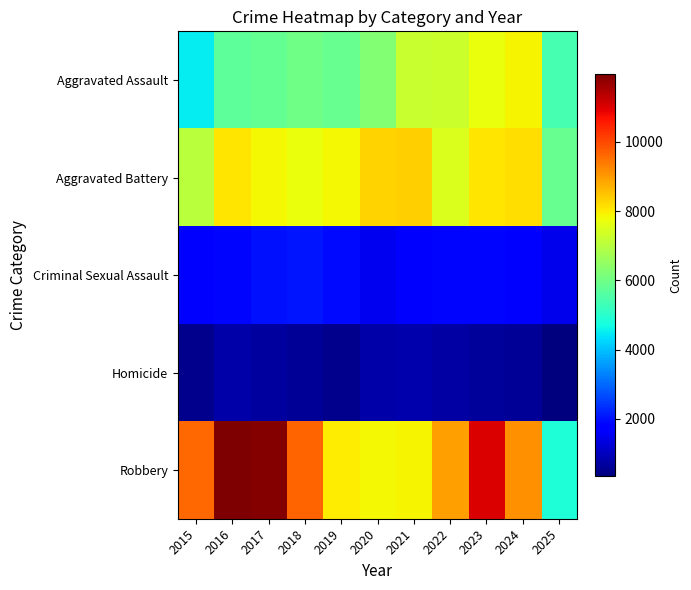

Rank the series at 2022 from highest to lowest value.

Robbery, Aggravated Battery, Aggravated Assault, Criminal Sexual Assault, Homicide